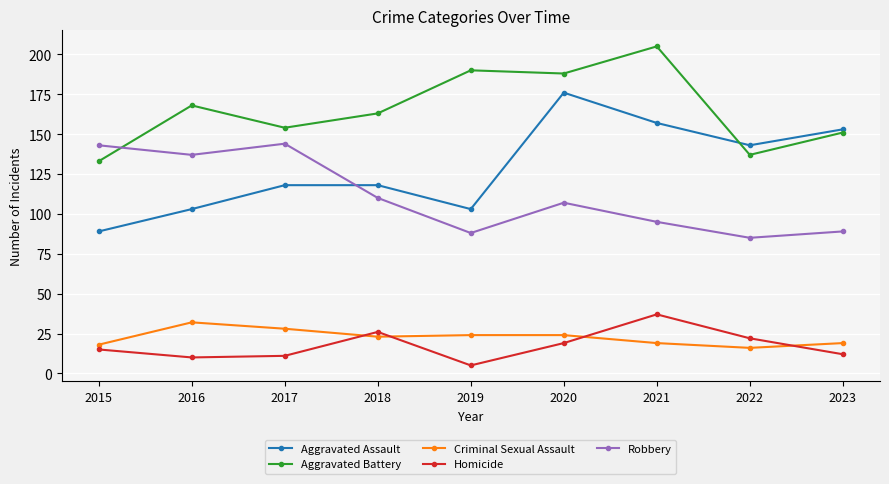

Which category has the lowest value across all series?

2019